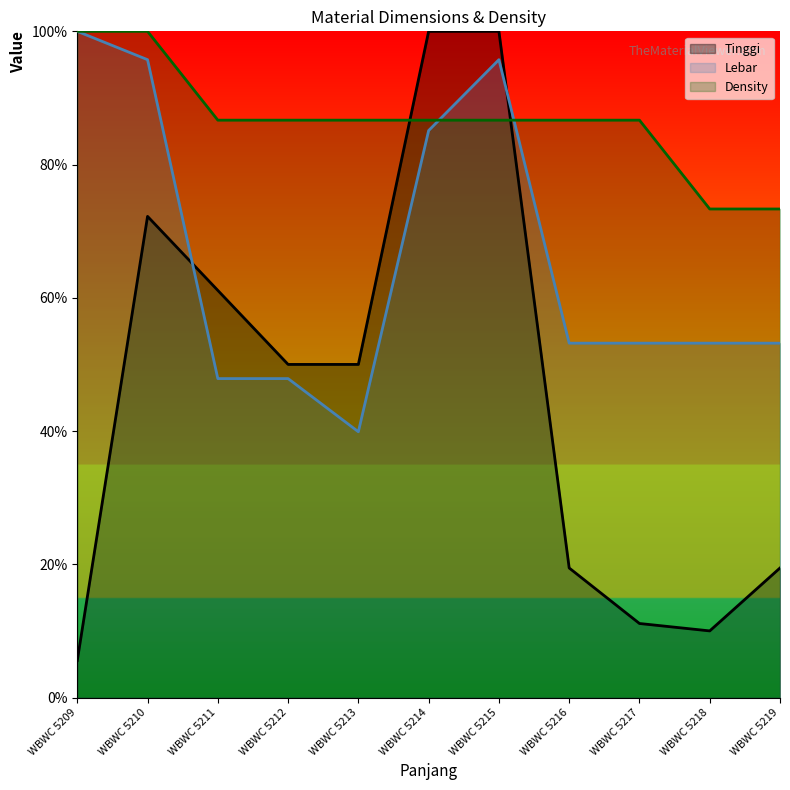

Which series changed the most between WBWC 5215 and WBWC 5217?

Tinggi